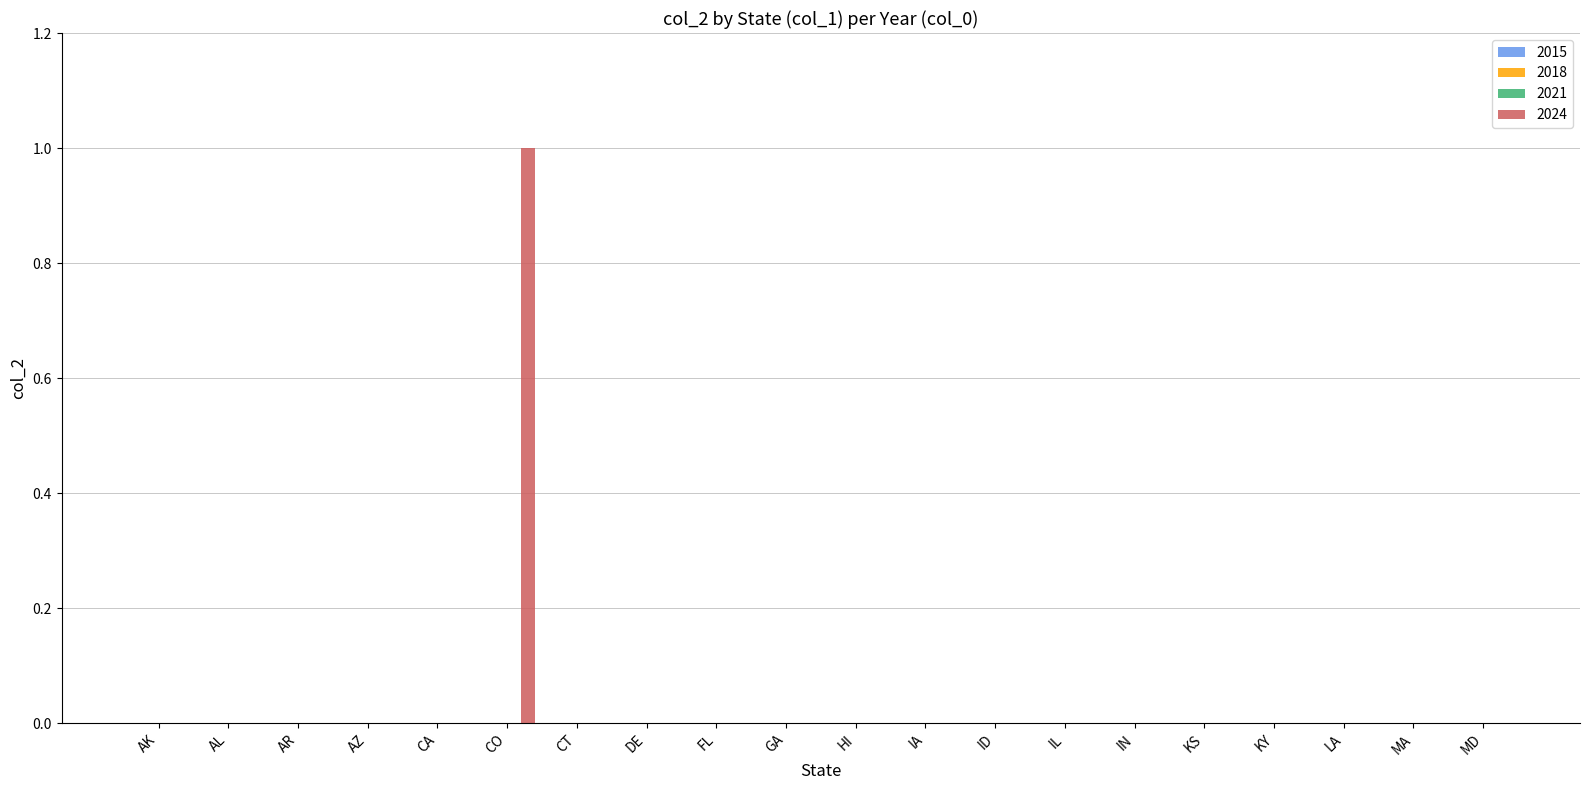

Are the bars horizontal?

No